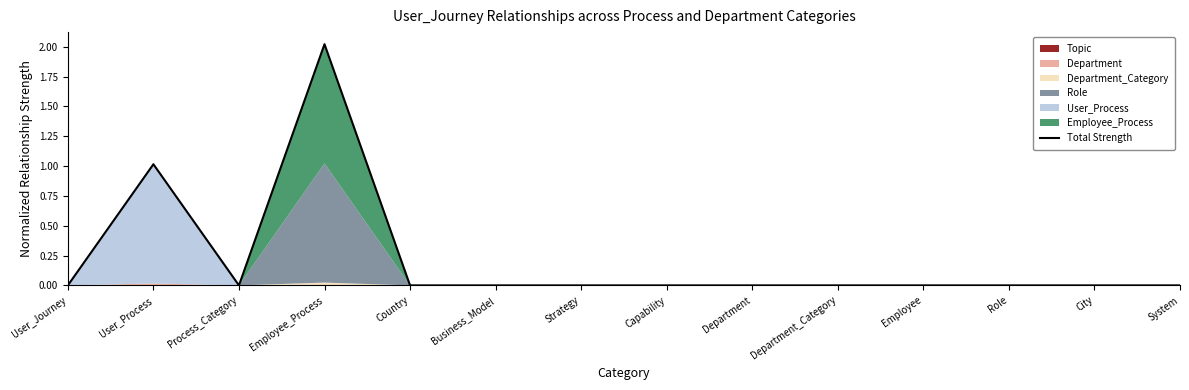

The chart shows a value of -1.2 at Process_Category. True or false?

False